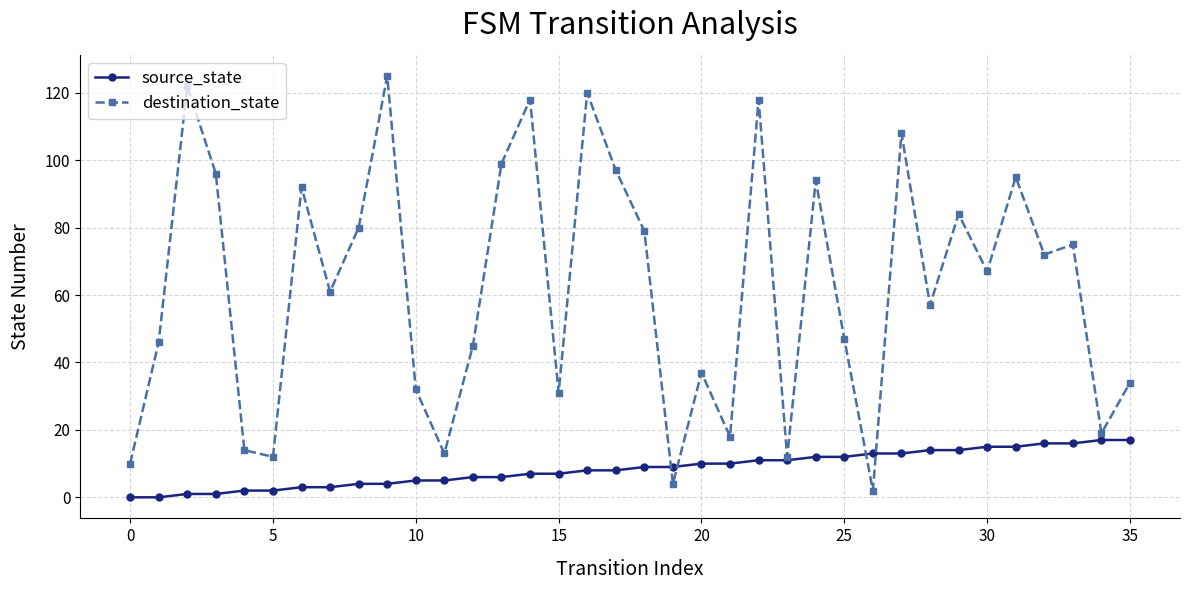

Rank the series by their average value, from lowest to highest.

source_state, destination_state